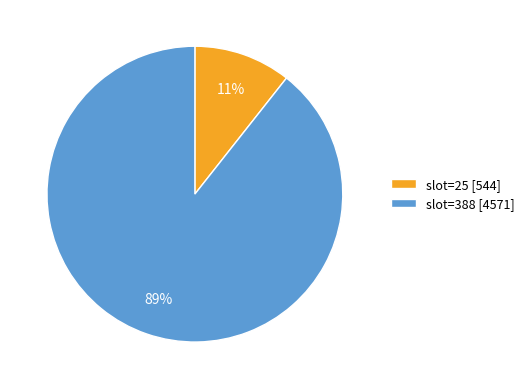

What is the largest slice in the pie chart?

slot=388